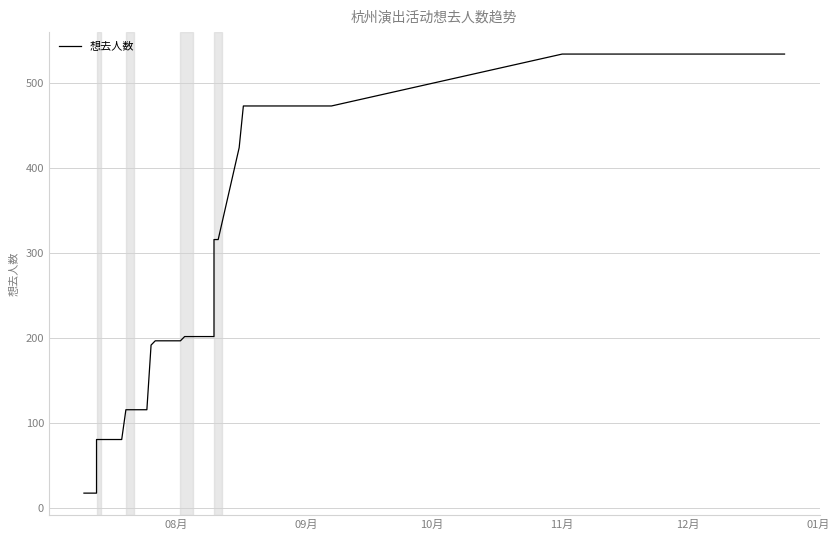

The value at 12 is 263. True or false?

False